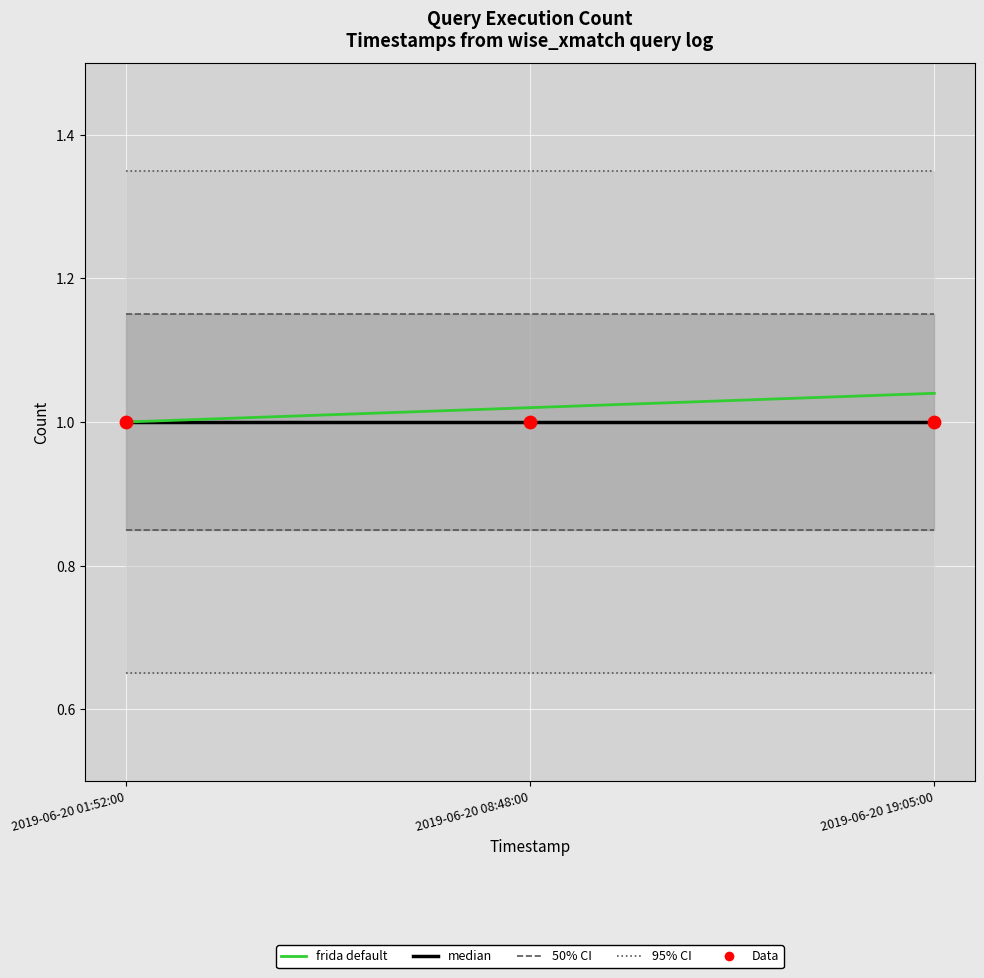

What are all the series names shown in the legend?

median, frida default, 50% CI, 95% CI, Data